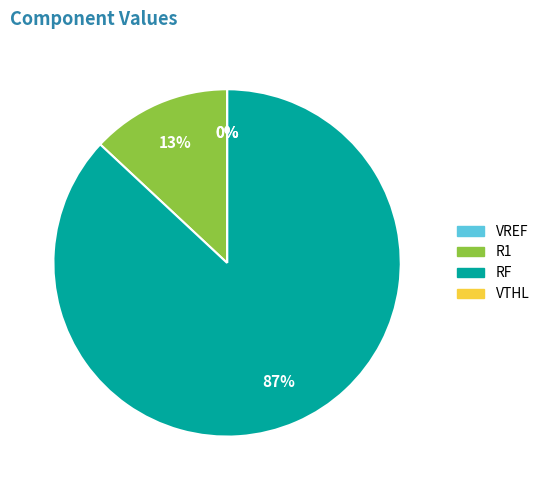

Does any single category account for the majority?

Yes